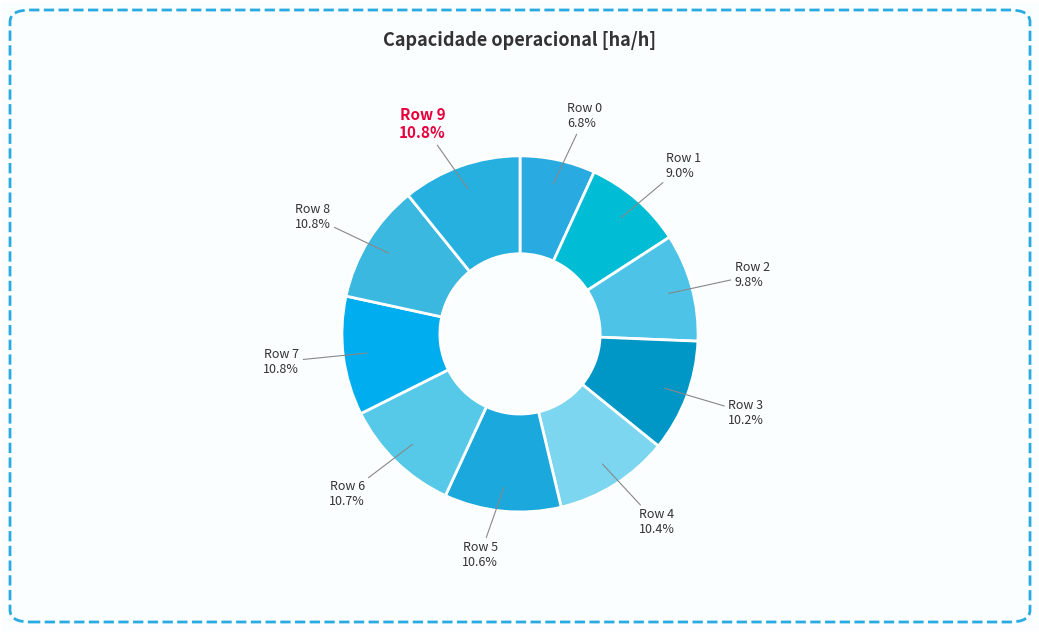

Which has a higher value, Row 8 or Row 0?

Row 8